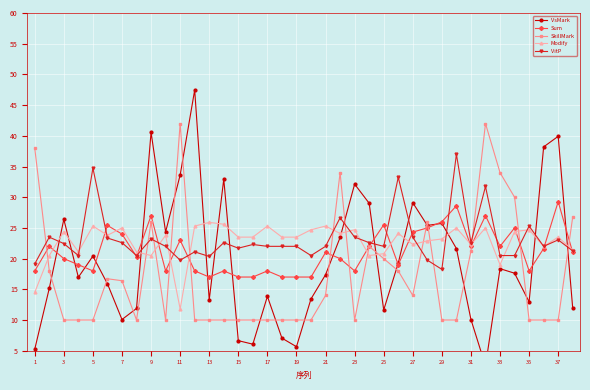

At how many categories does at least one series exceed 14?

38